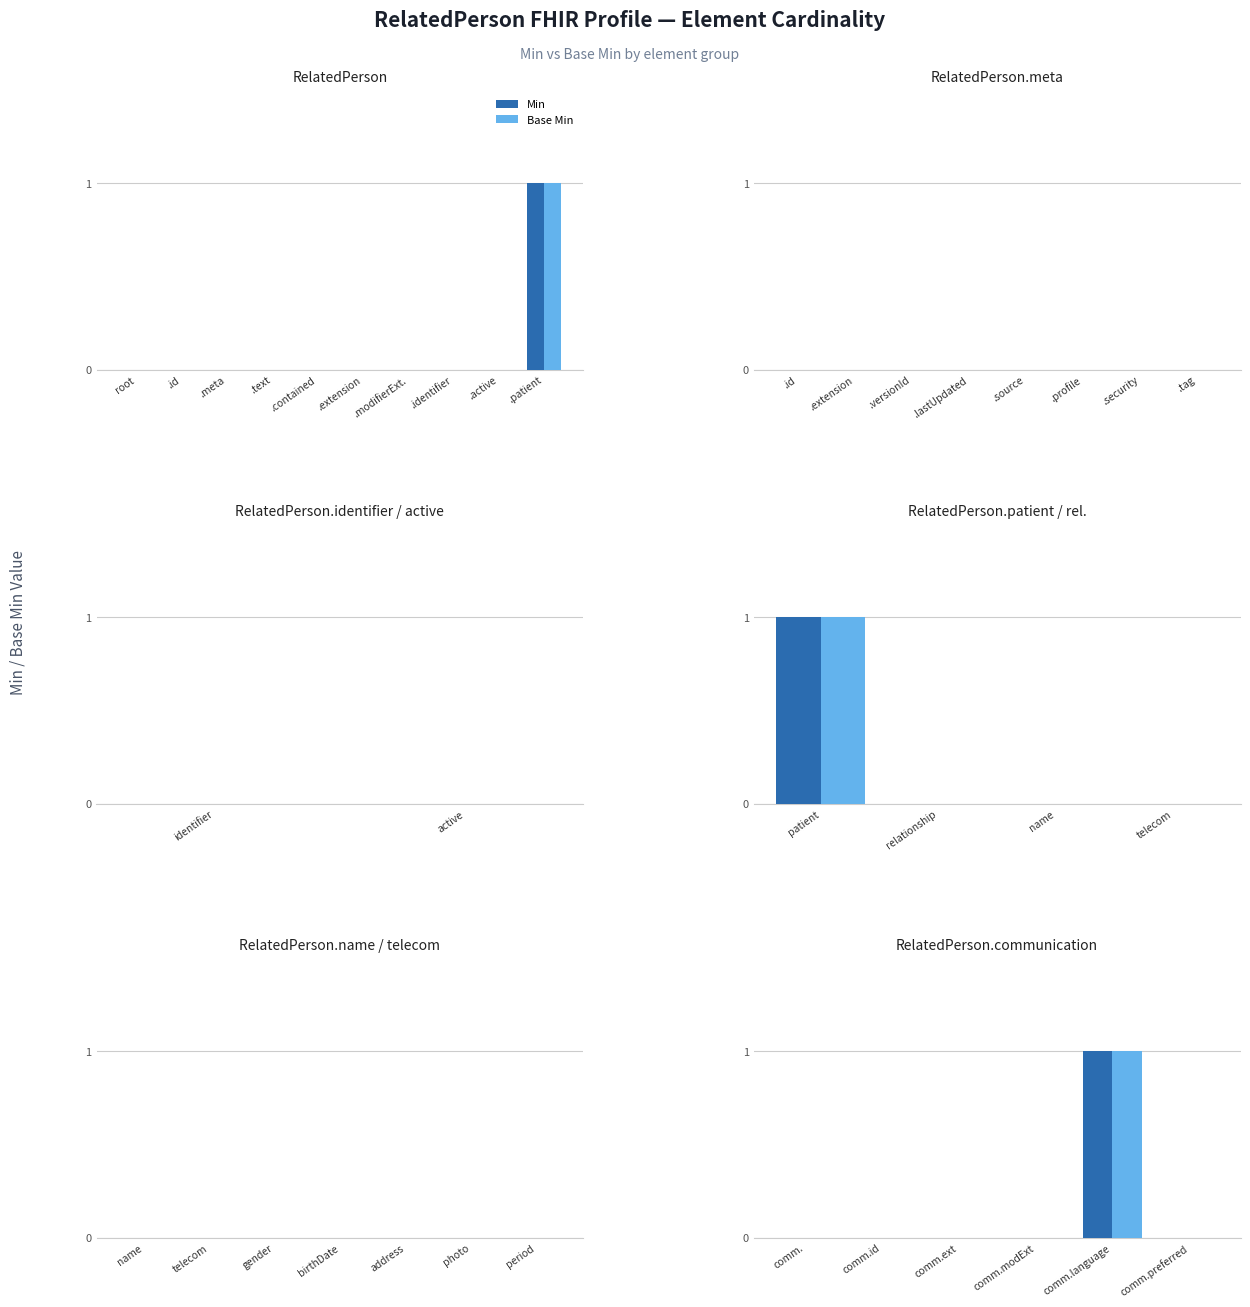

What is the maximum value for Base Min?

1